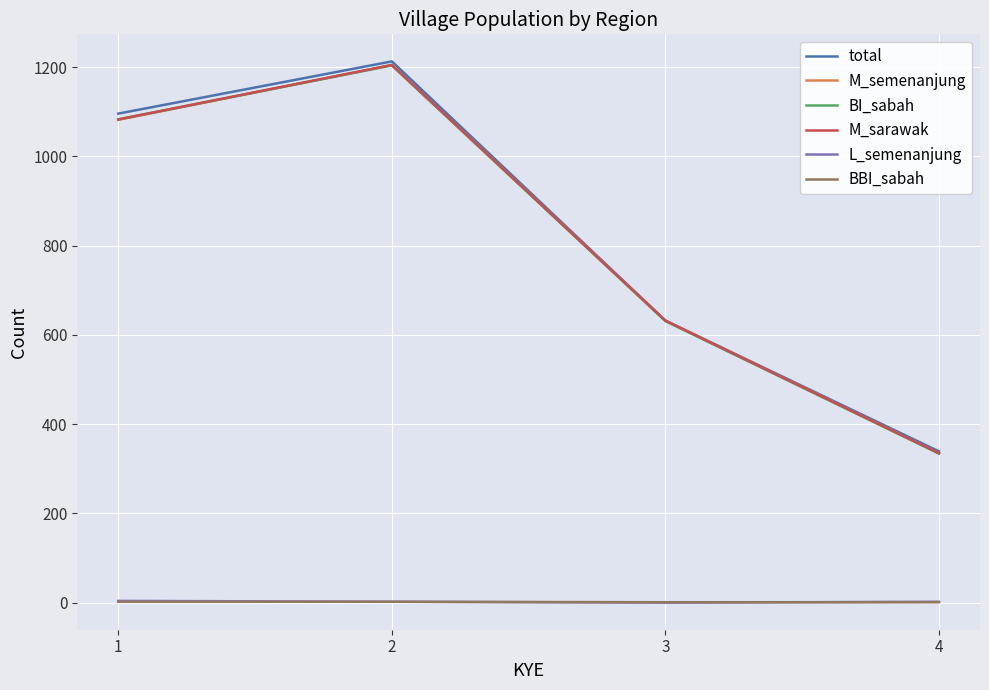

Between 2 and 3, which series saw the biggest shift?

total